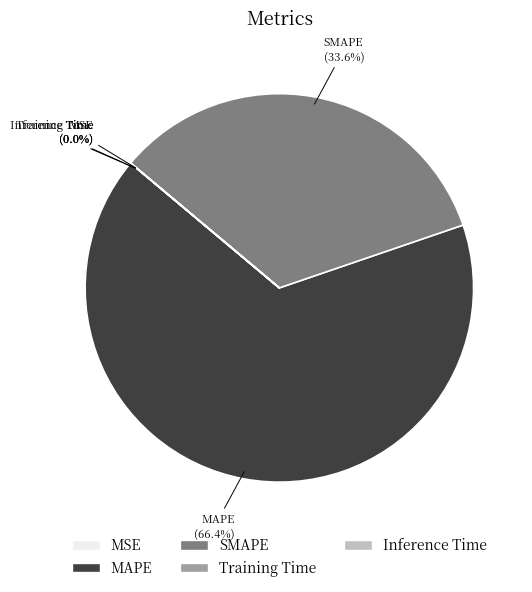

Which category has the biggest portion of the pie?

MAPE